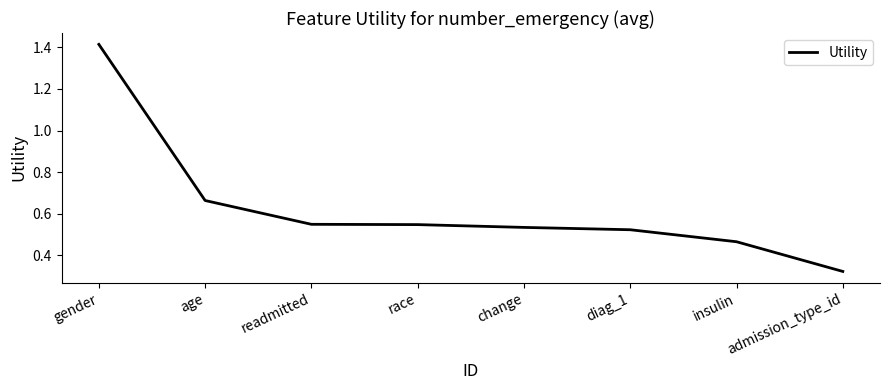

Is this an area chart (filled region under the line)?

No